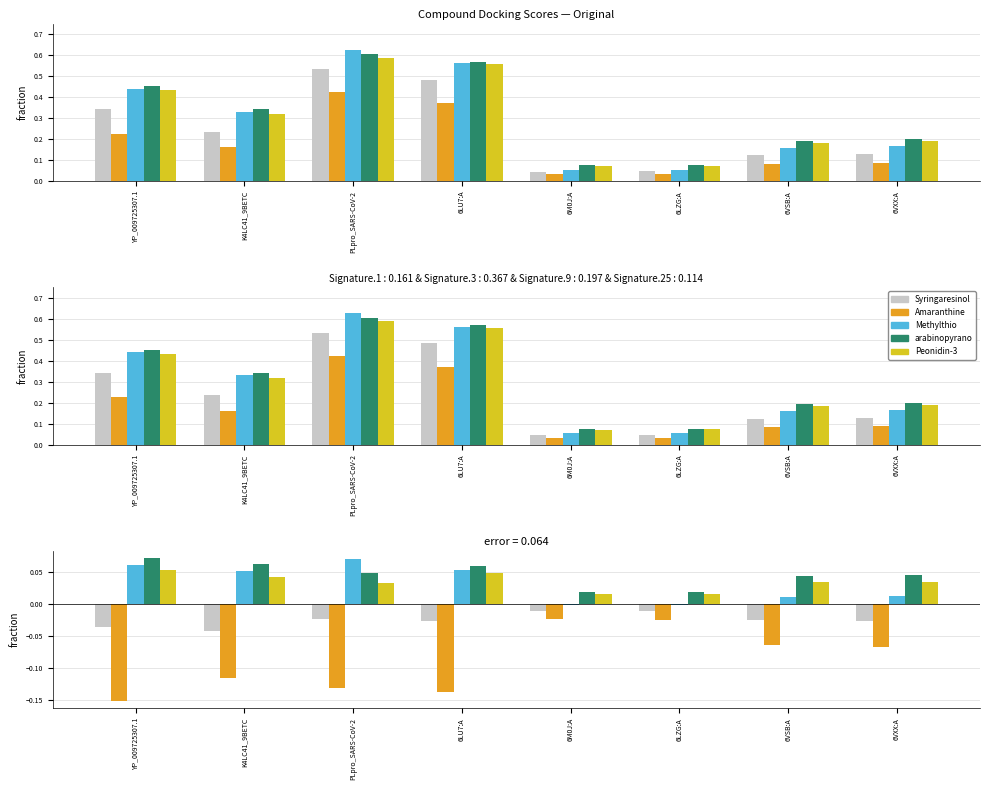

What is the average value of the Amaranthine series?

-0.1